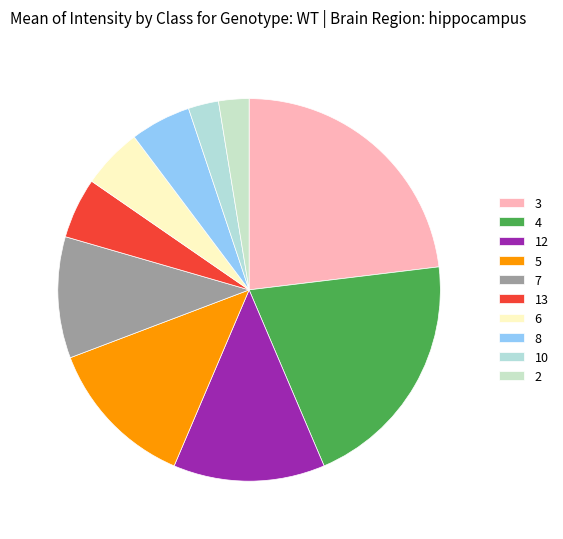

Count the number of slices in the pie.

10